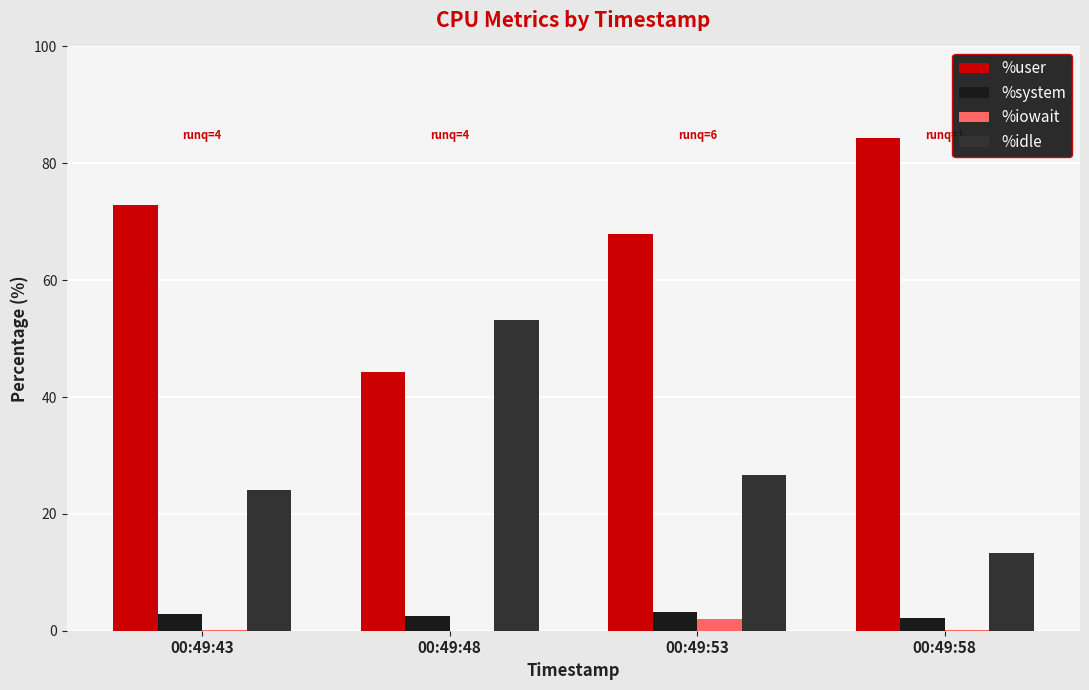

The value of %user at 00:49:58 is 84.4. True or false?

True